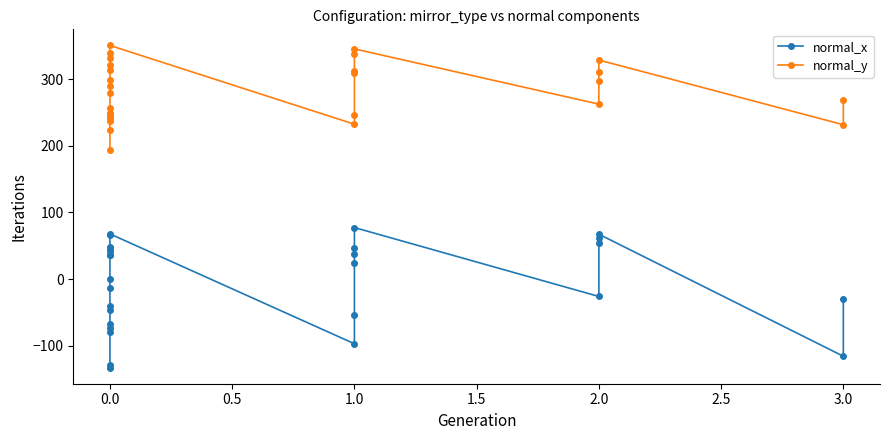

True or false: normal_y and normal_x intersect in this chart.

False